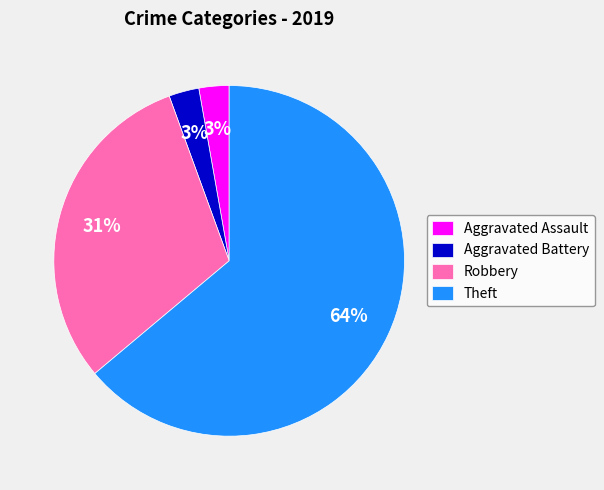

To the nearest percent, what percentage of the pie is Aggravated Battery?

3%